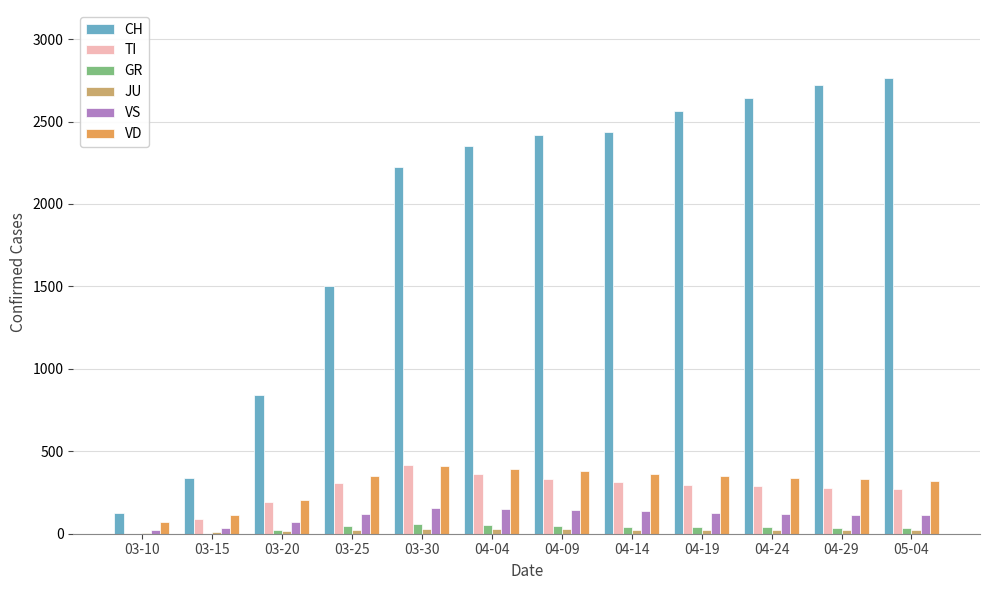

How many distinct data groups are displayed?

6